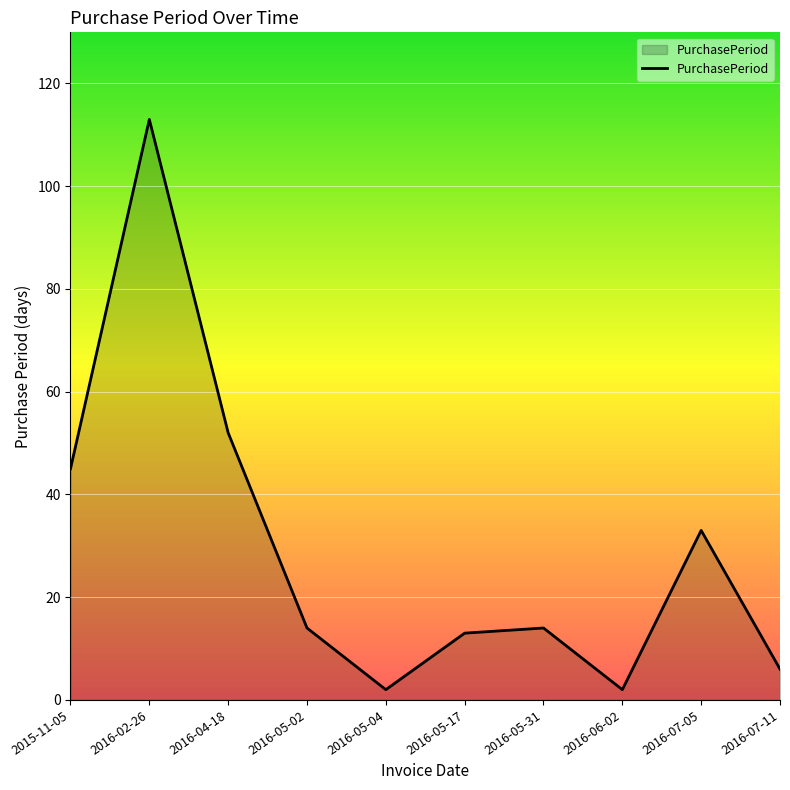

Reading left to right, list all the values displayed in this chart.

45	113	52	14	2	13	14	2	33	6